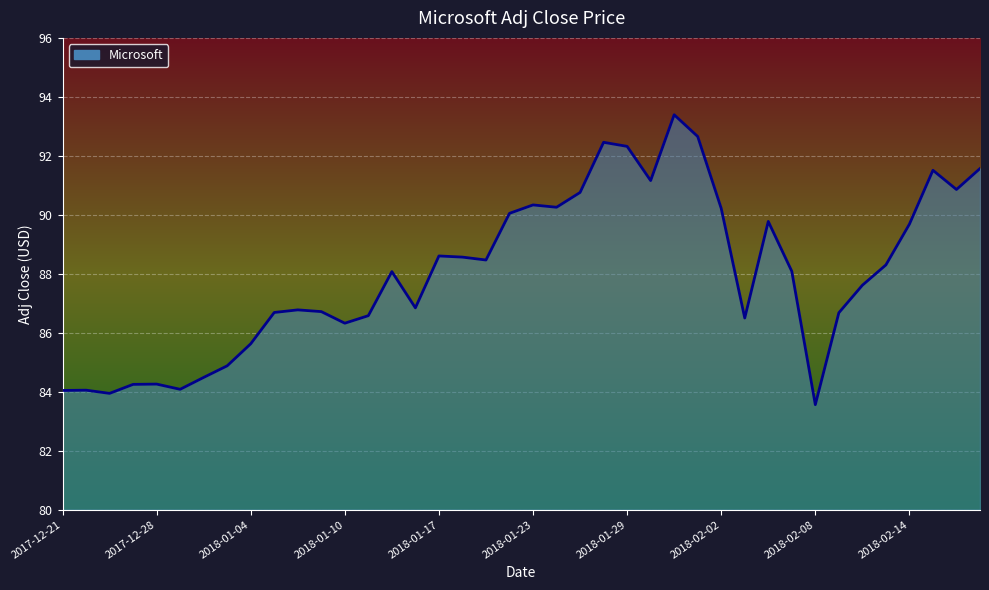

What is the average value?

88.0